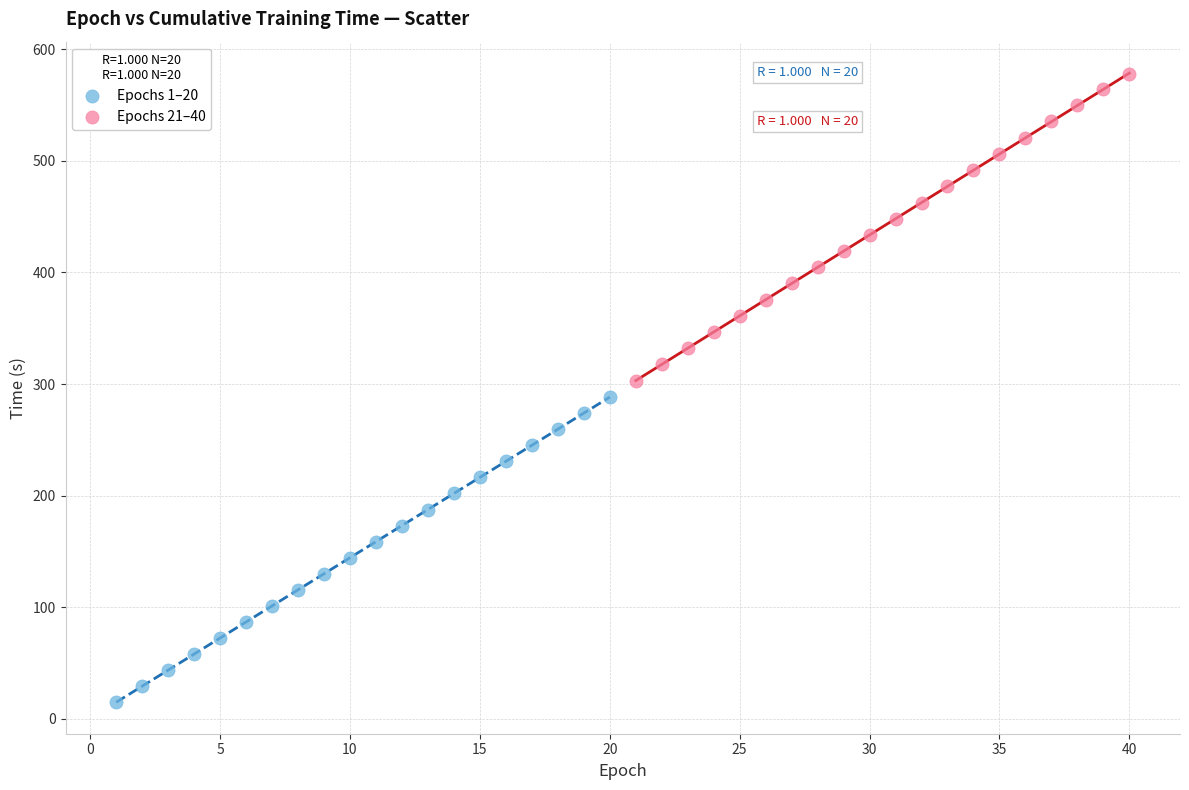

Which series contains the lowest Y value?

Epochs 1–20